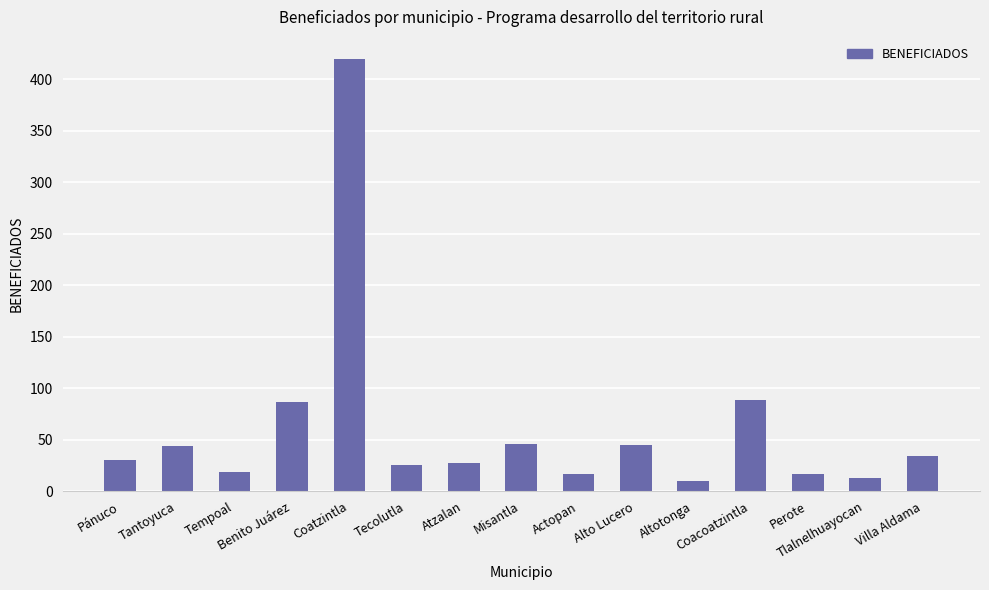

Count the number of data series in this chart.

1